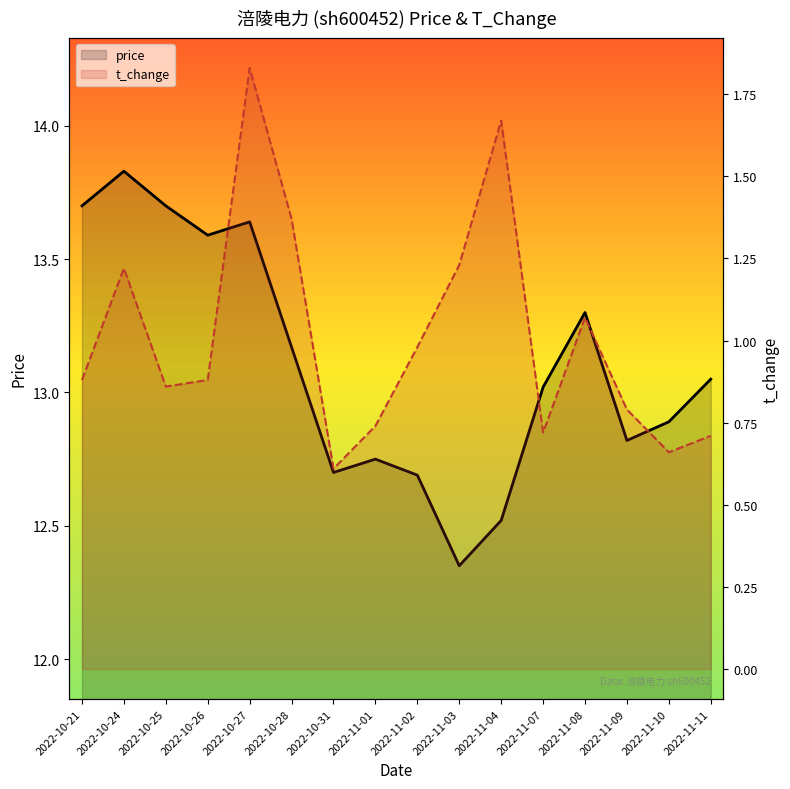

Rank the series at 2022-11-11 from lowest to highest value.

t_change, price